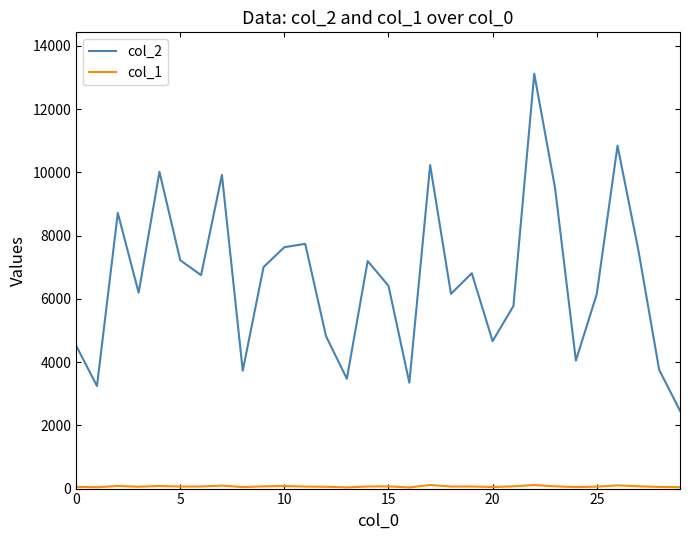

Which series has the largest total across all categories?

col_2